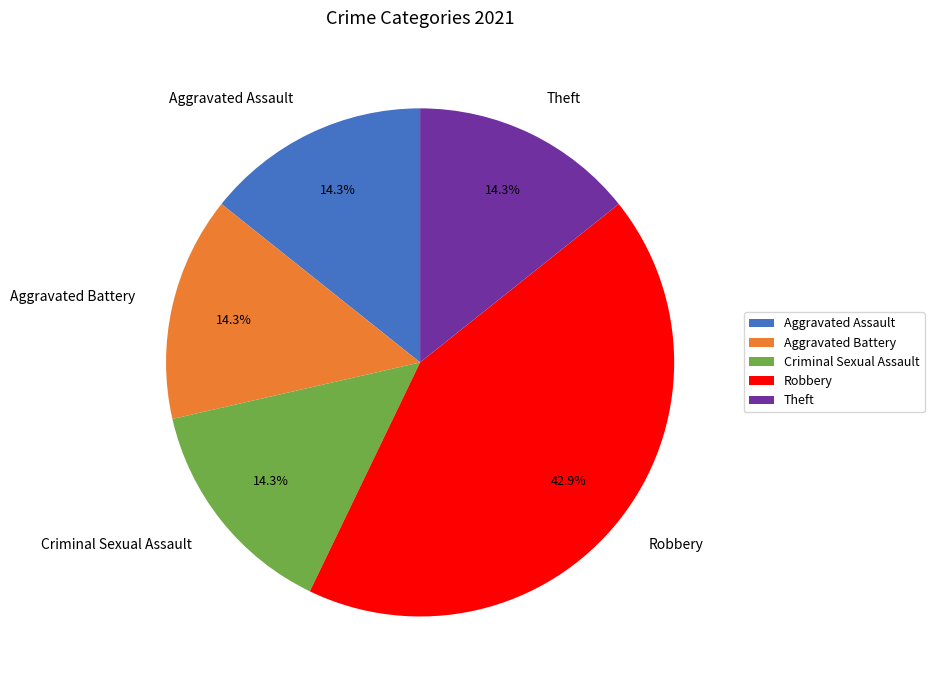

Count the number of slices in the pie.

5